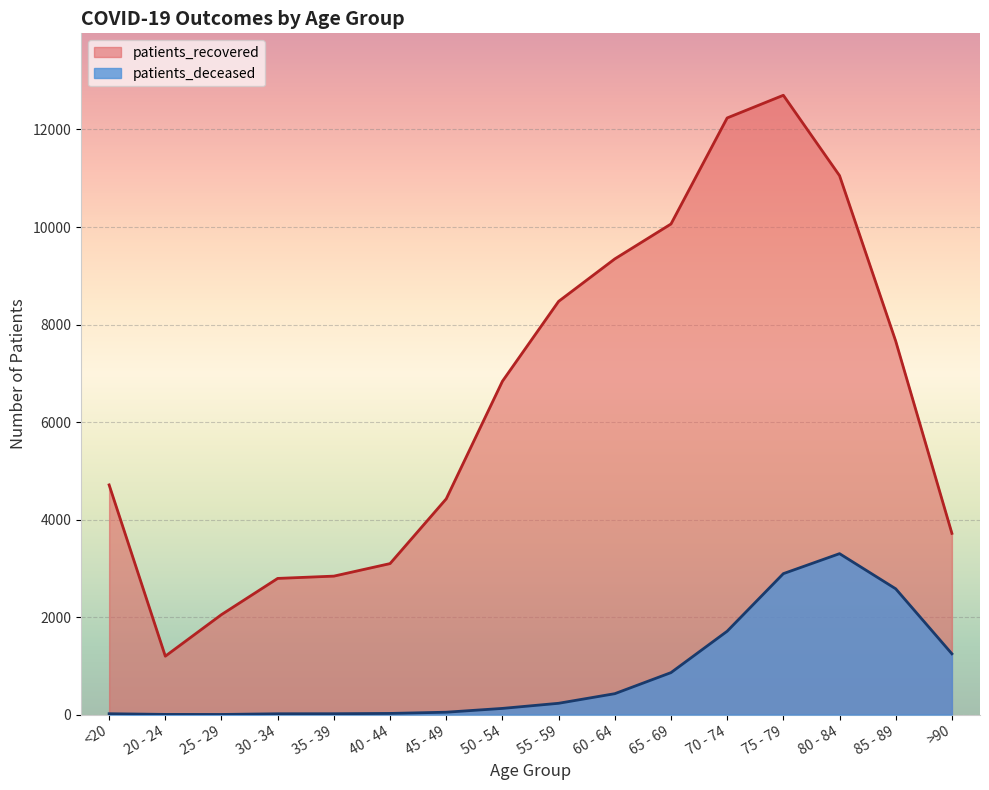

True or false: patients_recovered has a value of 2793 at 30 - 34.

True